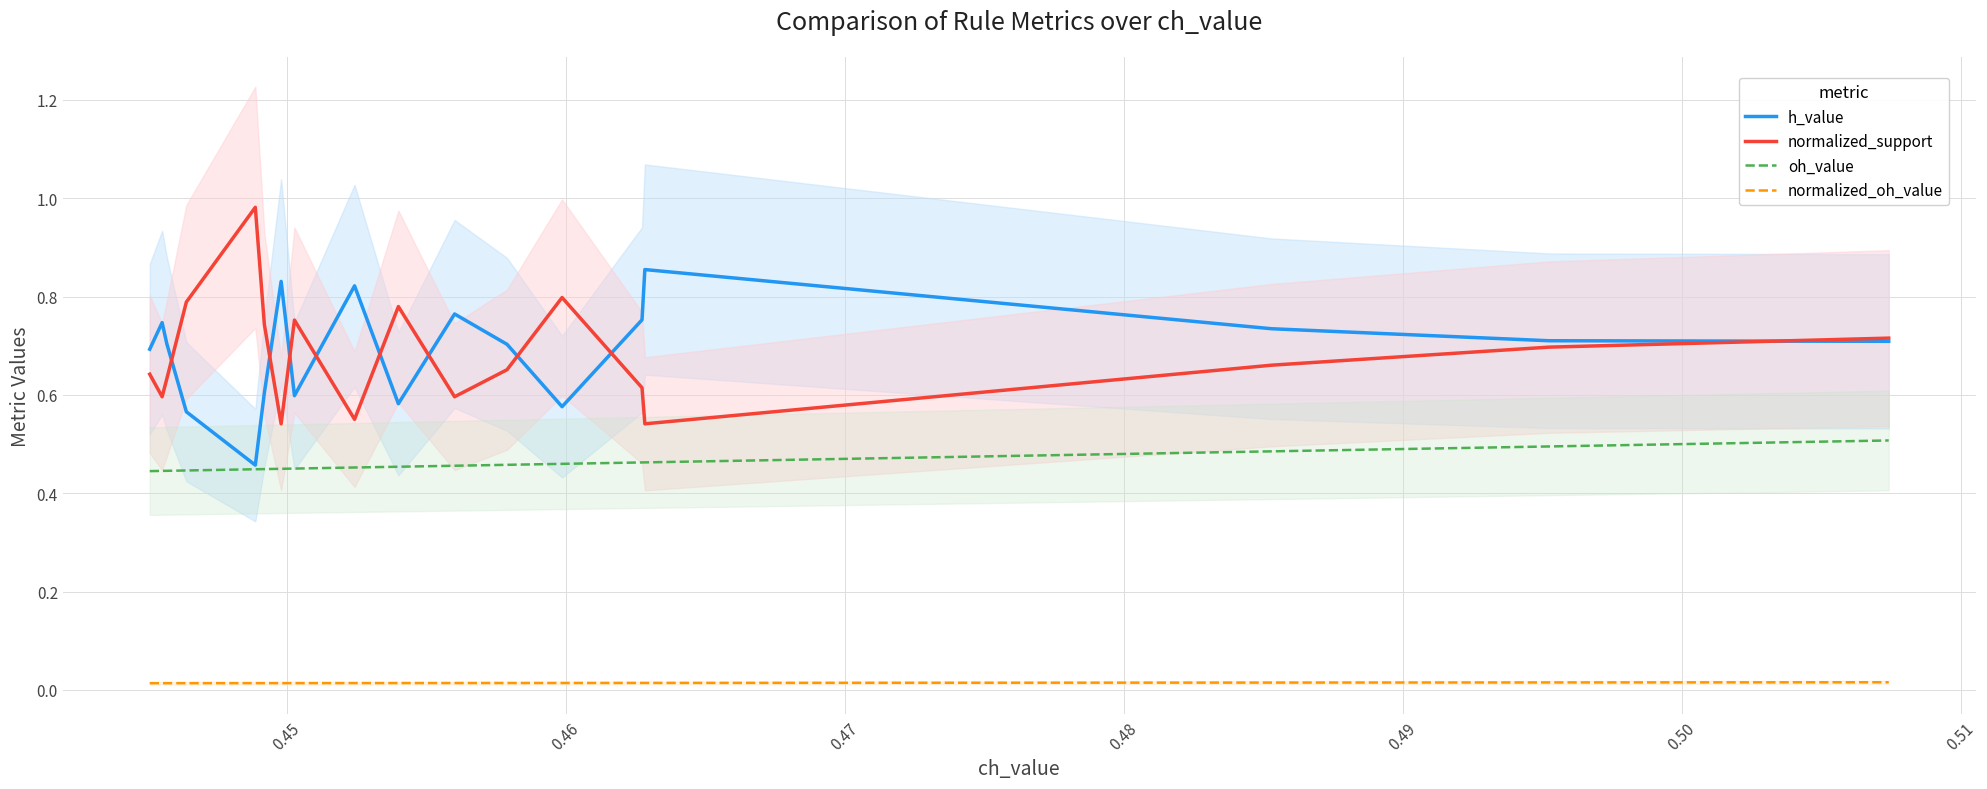

True or false: oh_value has more than 2 points higher than both neighbors.

False